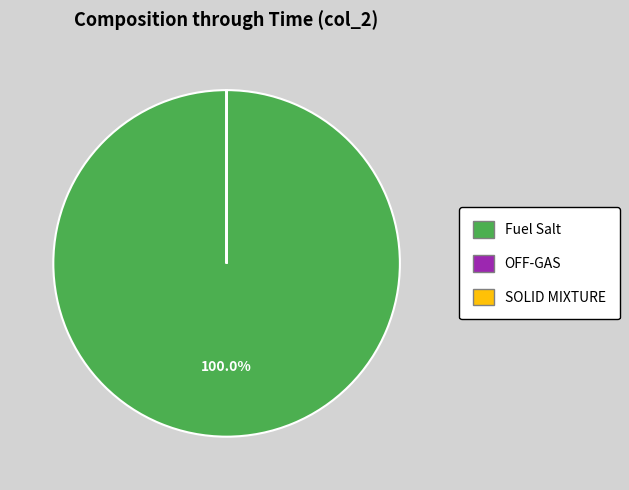

Is there a majority slice in this chart?

Yes